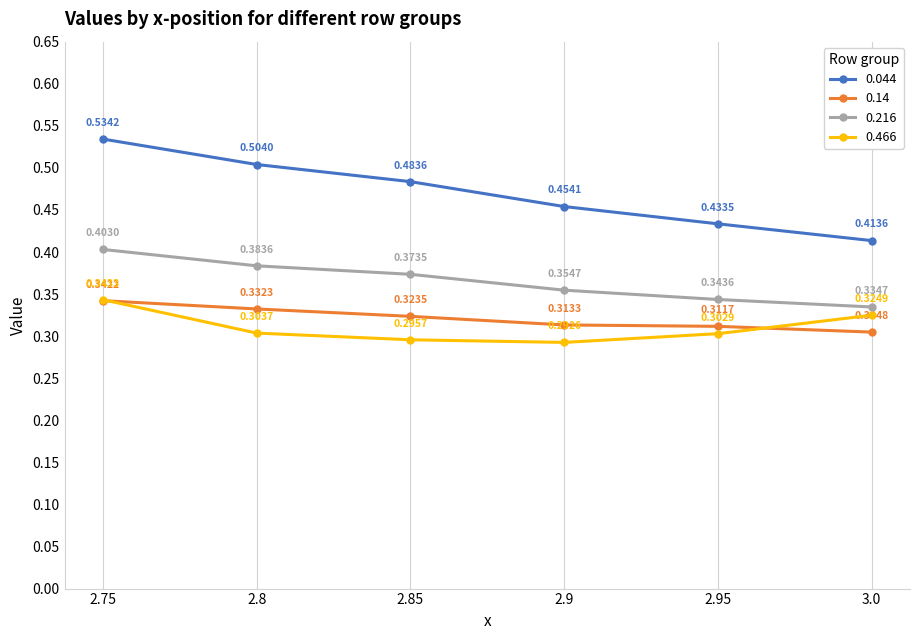

At which category does 0.466 reach its first local valley?

2.9